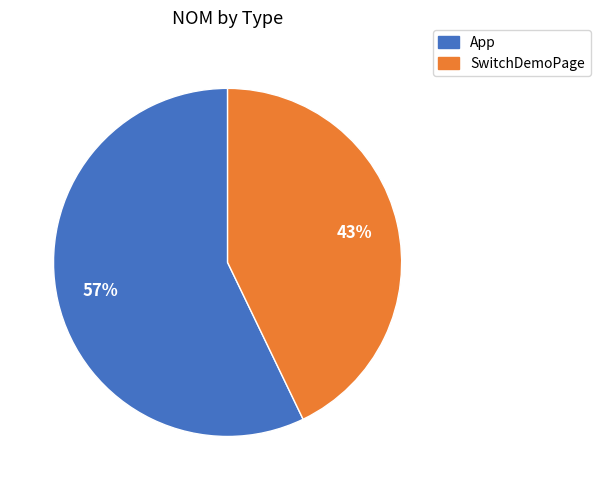

To the nearest percent, what is the difference between the largest and smallest slice percentages?

14%